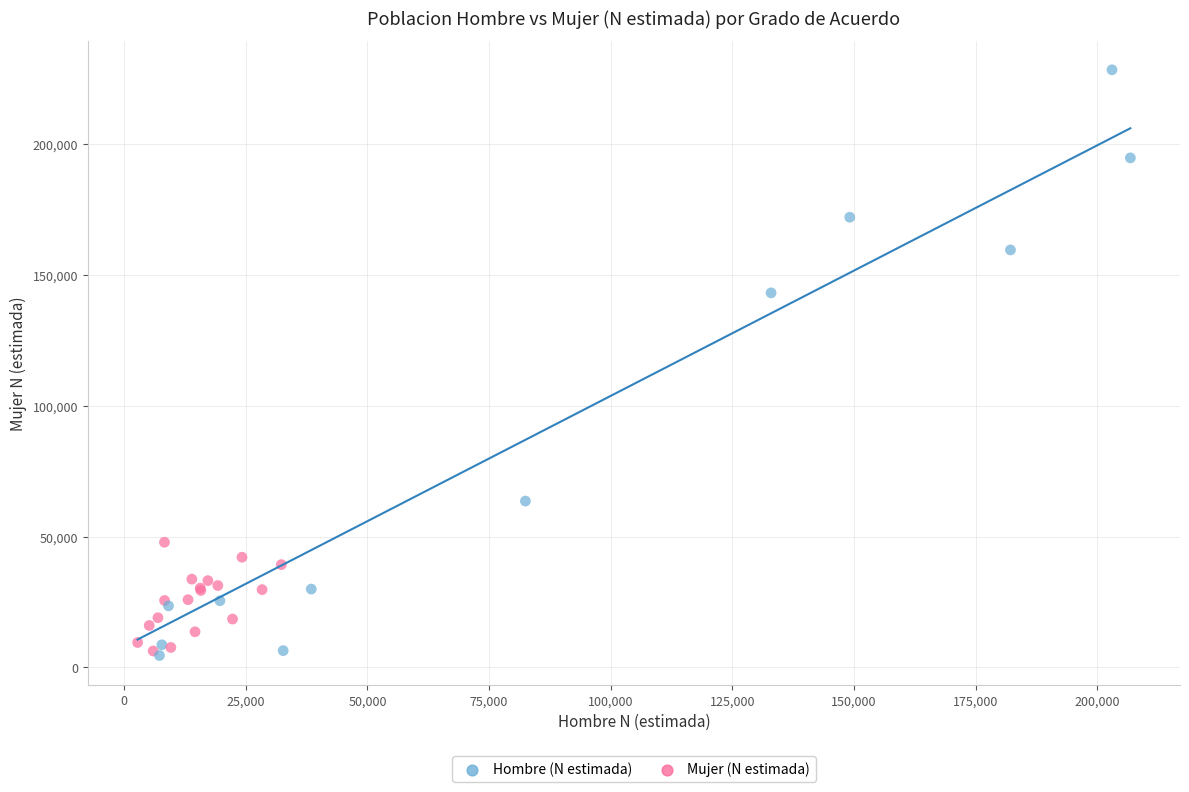

What Y value in the scatter plot is closest to 116486?

143168